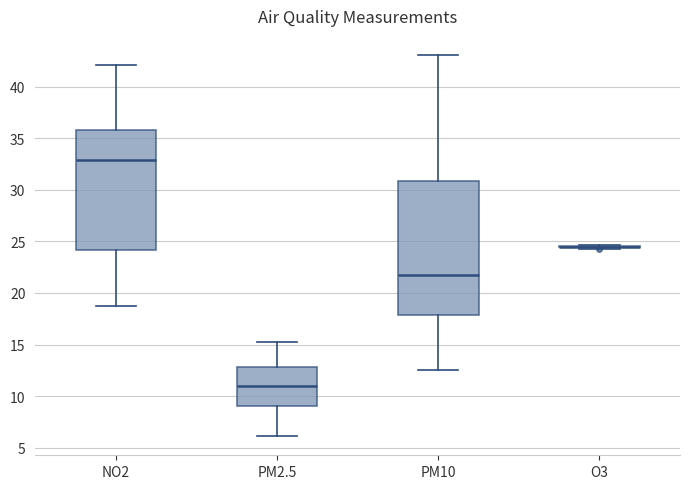

Reading left to right, read every box against the y-axis: the position of its median line, the range the box covers, and the ends of its whiskers. The values are not printed on the chart, so give them approximately, as read against the axis.

NO2: median 33.0, box 24.0 to 36.0, whiskers 18.5 to 42.0
PM2.5: median 11.0, box 9.0 to 13.0, whiskers 6.0 to 15.0
PM10: median 21.5, box 18.0 to 31.0, whiskers 12.5 to 43.0
O3: box collapsed to a line at 24.5, whiskers 24.5 to 24.5